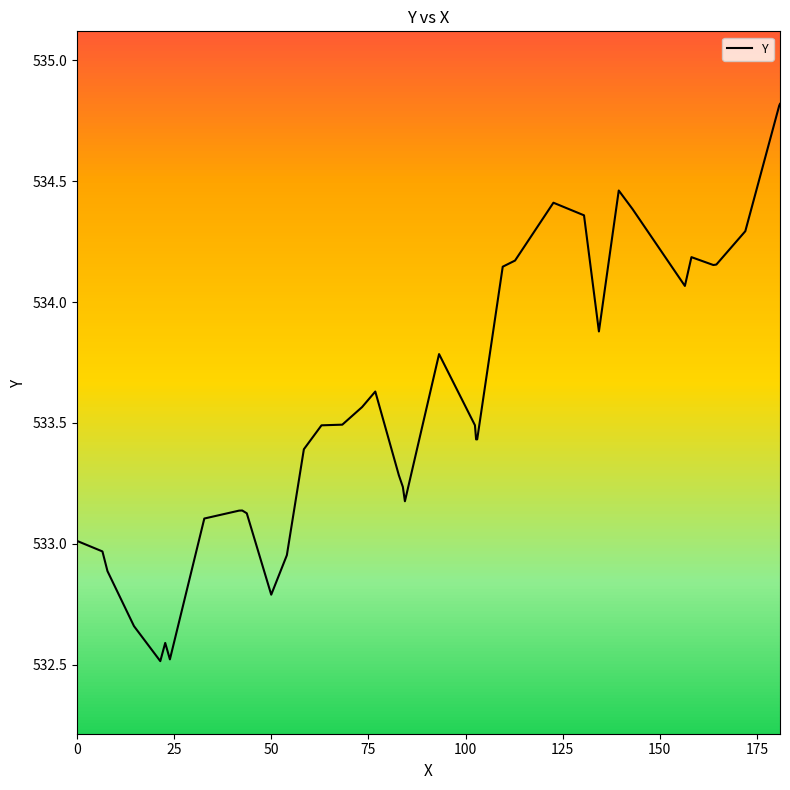

What is the minimum value shown in the chart?

532.5